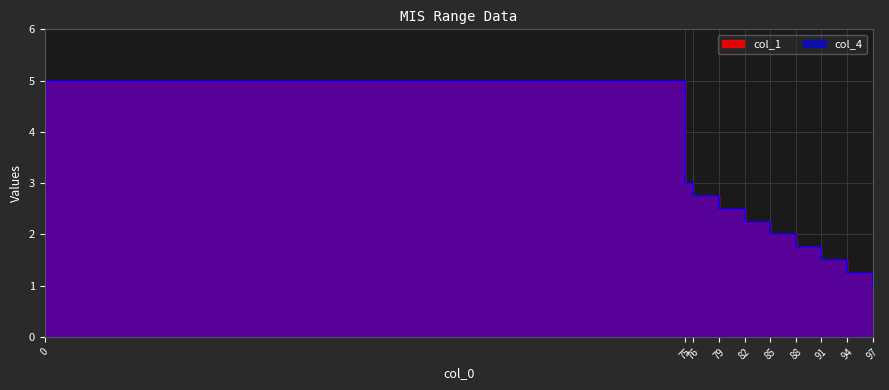

List the series in order of their peak value, highest first.

col_1, col_4